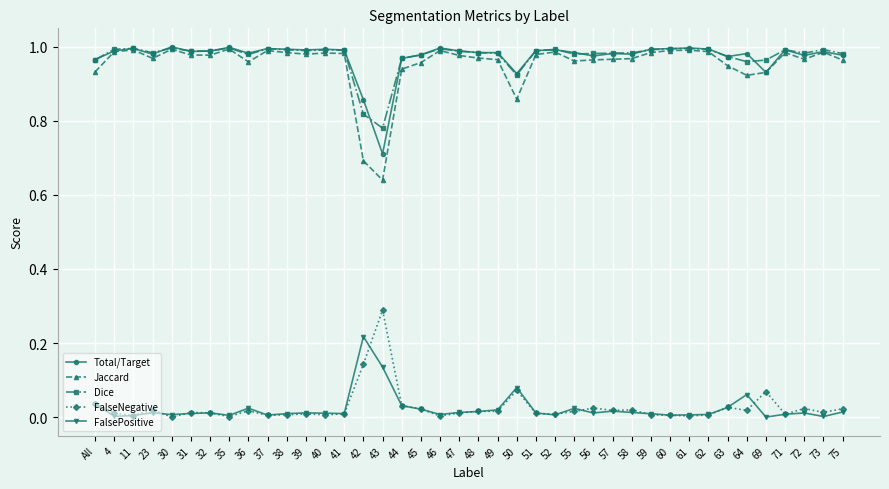

What is the label of the 3rd point from the left?

11